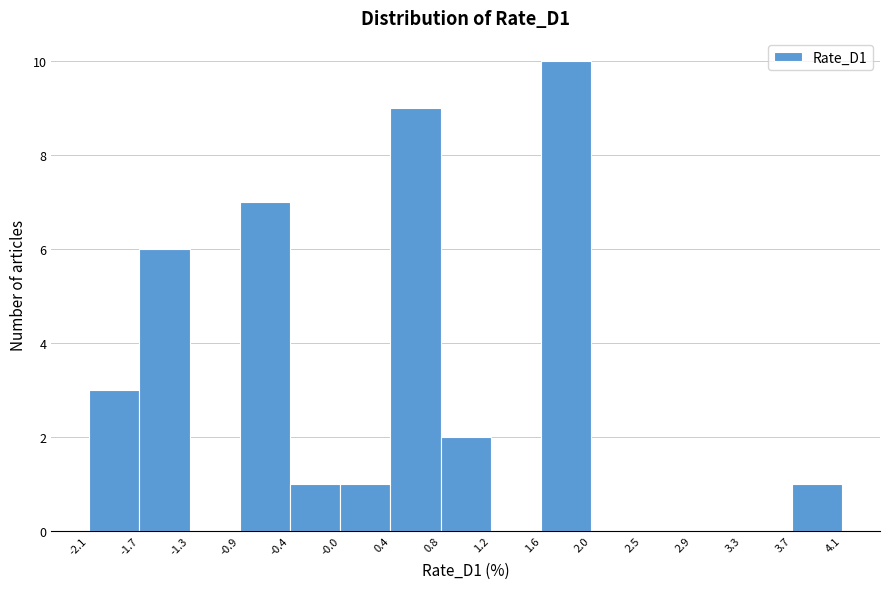

Reading left to right, list every bar in this chart as the range it spans on the x-axis followed by its height. The values are not printed on the chart, so give them approximately, as read against the axis.

-2.1 to -1.7: 3
-1.7 to -1.3: 6
-1.3 to -0.9: 0
-0.9 to -0.4: 7
-0.4 to -0.0: 1
-0.0 to 0.4: 1
0.4 to 0.8: 9
0.8 to 1.2: 2
1.2 to 1.6: 0
1.6 to 2.0: 10
2.0 to 2.5: 0
2.5 to 2.9: 0
2.9 to 3.3: 0
3.3 to 3.7: 0
3.7 to 4.1: 1